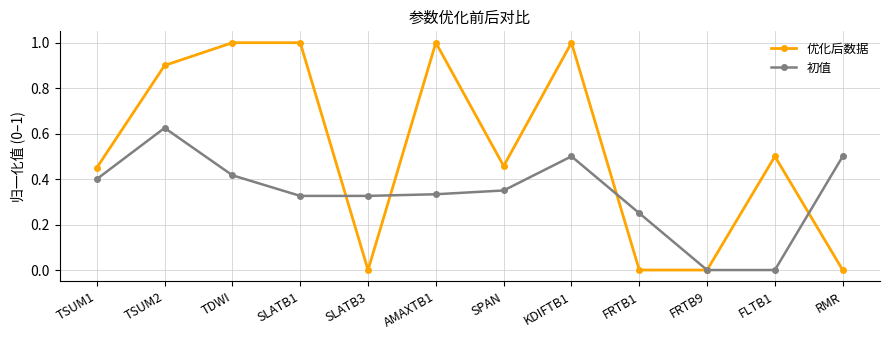

The 初值 series shows -0.2 at FRTB9. True or false?

False